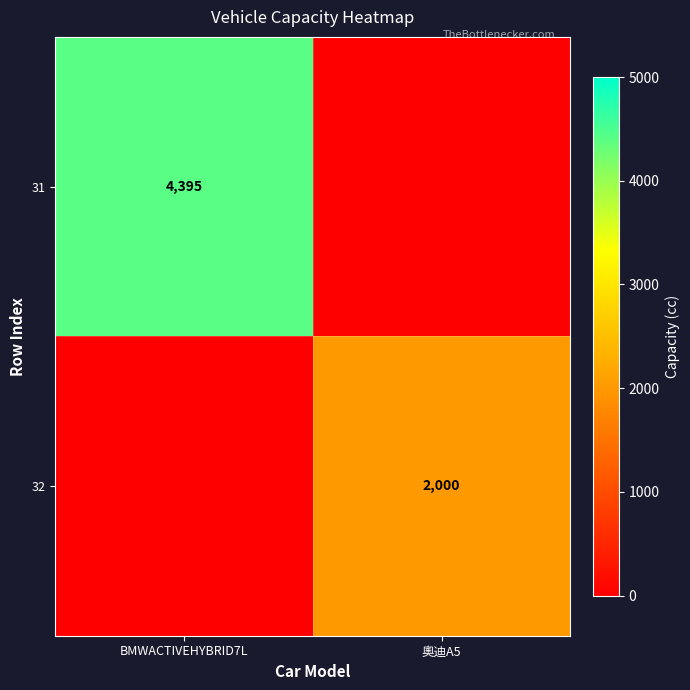

True or false: 31 has a value of 2012 at BMWACTIVEHYBRID7L.

False